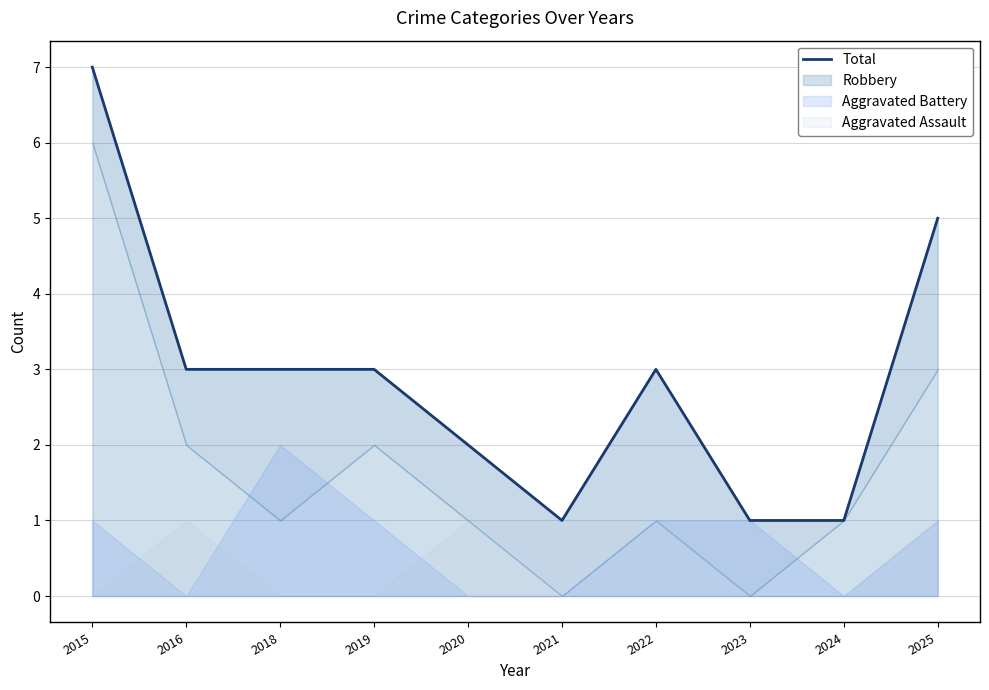

How many points are higher than both their immediate neighbors (excluding endpoints)?

1